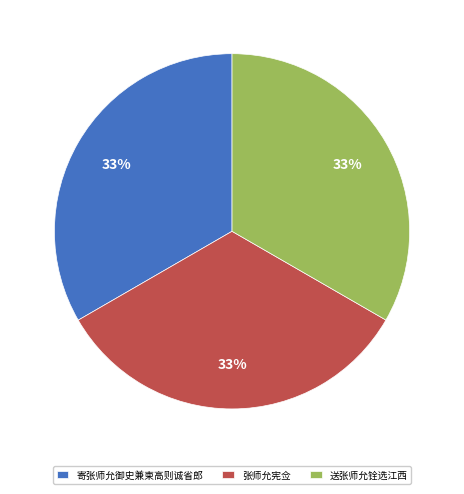

To the nearest percent, what portion does 张师允宪佥 represent?

33%